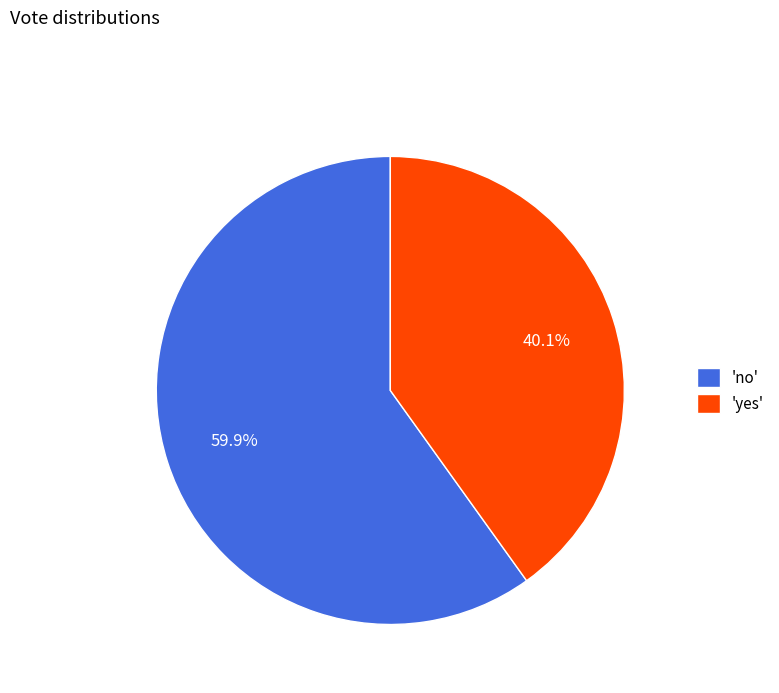

Which slice is the smallest?

'yes'